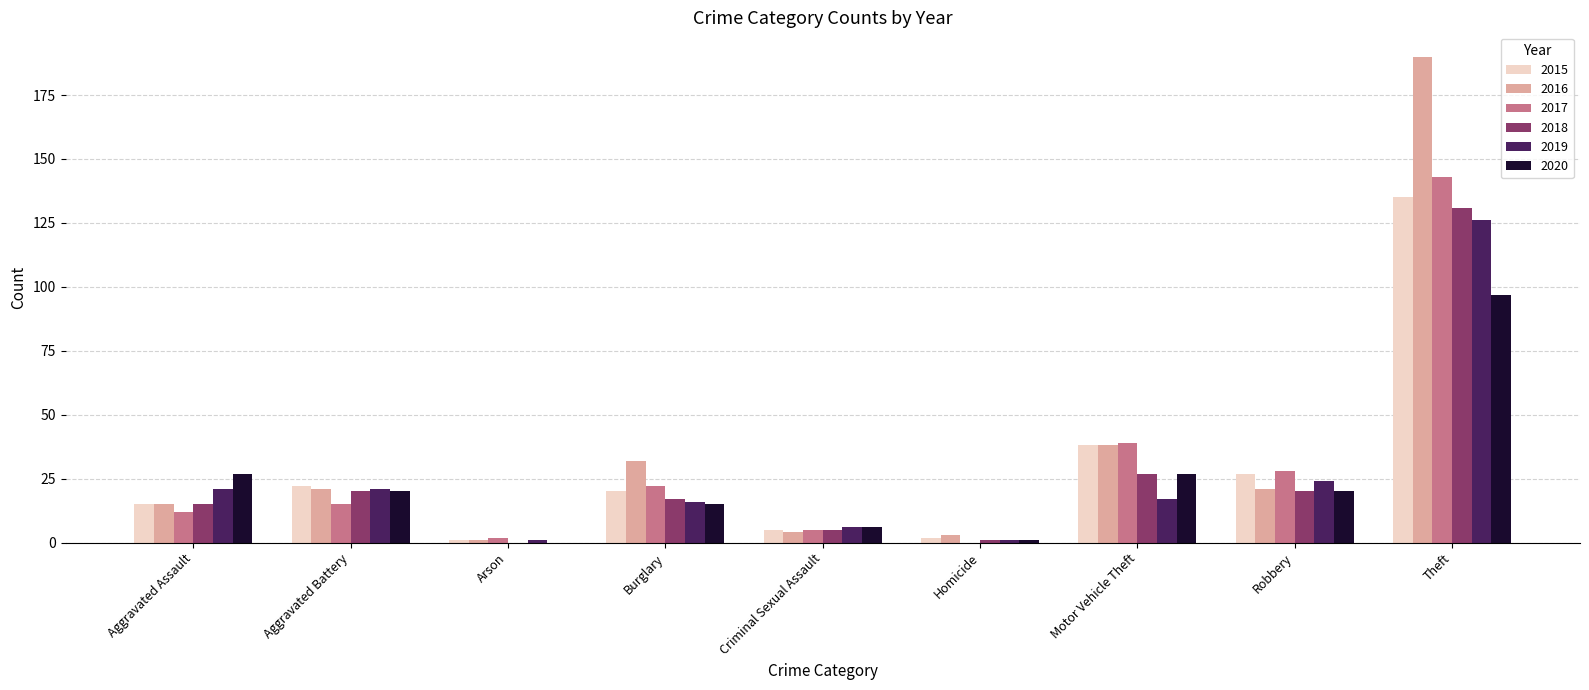

Reading left to right, transcribe all the data shown in this chart.

2015: Aggravated Assault=15	Aggravated Battery=22	Arson=1	Burglary=20	Criminal Sexual Assault=5	Homicide=2	Motor Vehicle Theft=38	Robbery=27	Theft=135
2016: Aggravated Assault=15	Aggravated Battery=21	Arson=1	Burglary=32	Criminal Sexual Assault=4	Homicide=3	Motor Vehicle Theft=38	Robbery=21	Theft=190
2017: Aggravated Assault=12	Aggravated Battery=15	Arson=2	Burglary=22	Criminal Sexual Assault=5	Homicide=0	Motor Vehicle Theft=39	Robbery=28	Theft=143
2018: Aggravated Assault=15	Aggravated Battery=20	Arson=0	Burglary=17	Criminal Sexual Assault=5	Homicide=1	Motor Vehicle Theft=27	Robbery=20	Theft=131
2019: Aggravated Assault=21	Aggravated Battery=21	Arson=1	Burglary=16	Criminal Sexual Assault=6	Homicide=1	Motor Vehicle Theft=17	Robbery=24	Theft=126
2020: Aggravated Assault=27	Aggravated Battery=20	Arson=0	Burglary=15	Criminal Sexual Assault=6	Homicide=1	Motor Vehicle Theft=27	Robbery=20	Theft=97